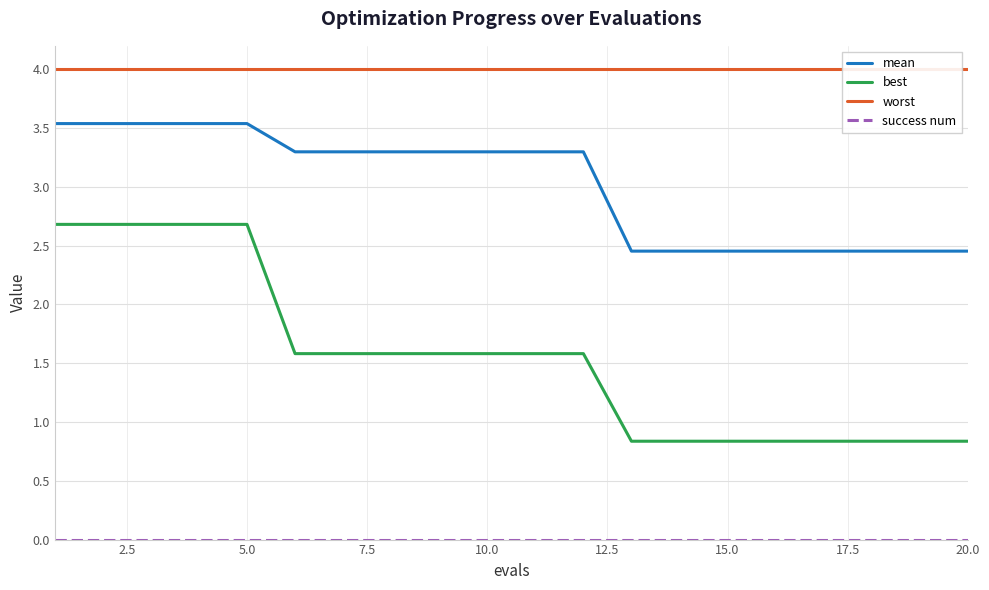

True or false: best and mean cross at least once.

False